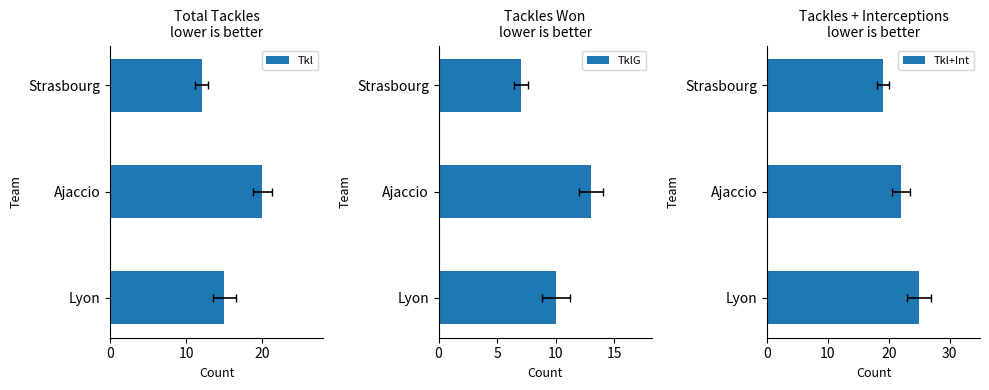

What is the difference between the TklG values at Lyon and Ajaccio?

3